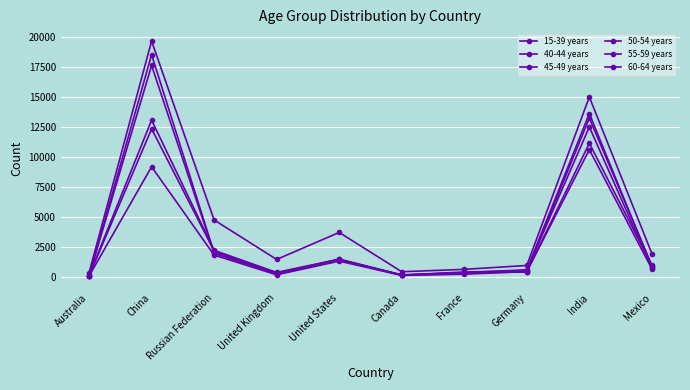

What is the greatest value displayed?

19666